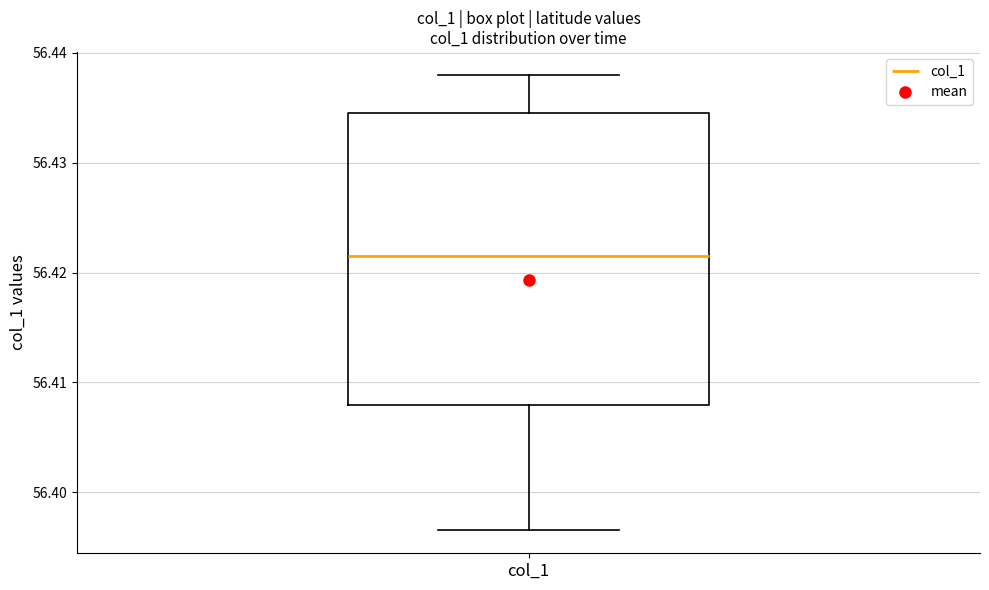

Where does the upper whisker of the box for col_1 end on the y-axis? The values are not printed on the chart, so give them approximately, as read against the axis.

56.438